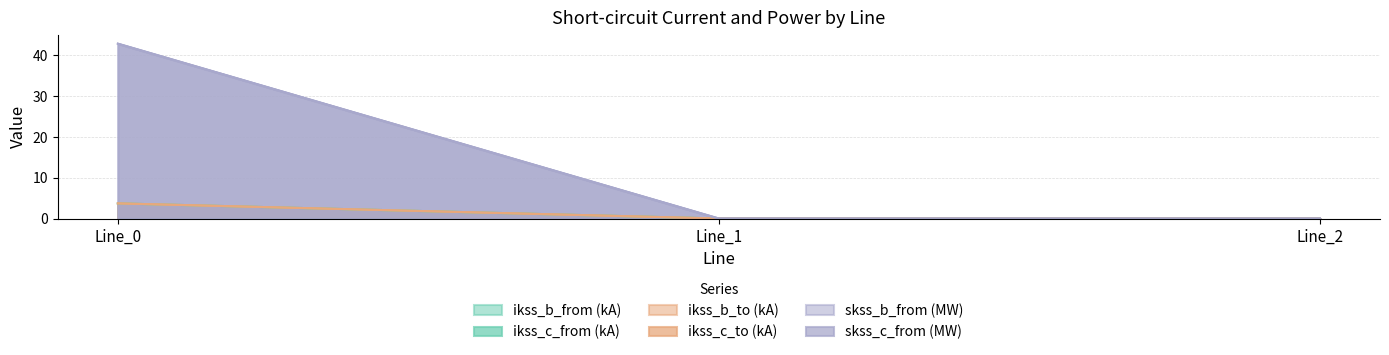

Rank the series at Line_0 from highest to lowest value.

pf_skss_c_from_mw, pf_skss_b_from_mw, pf_ikss_c_from_ka, pf_ikss_c_to_ka, pf_ikss_b_from_ka, pf_ikss_b_to_ka